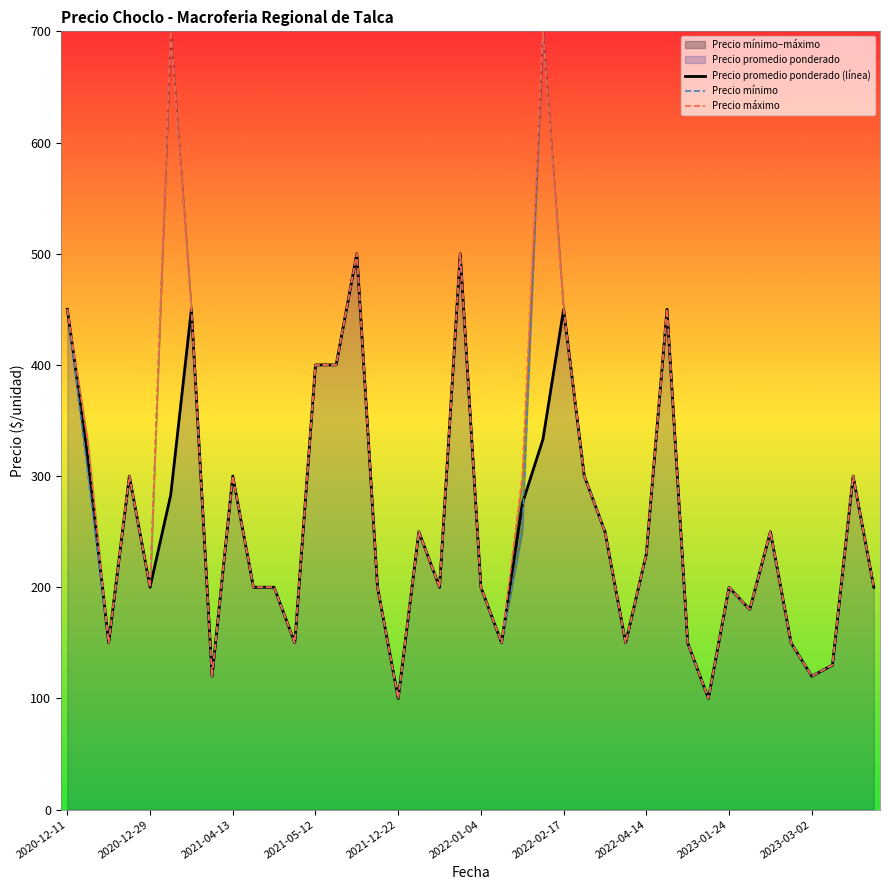

True or false: Precio máximo and Precio promedio ponderado (línea) intersect in this chart.

False